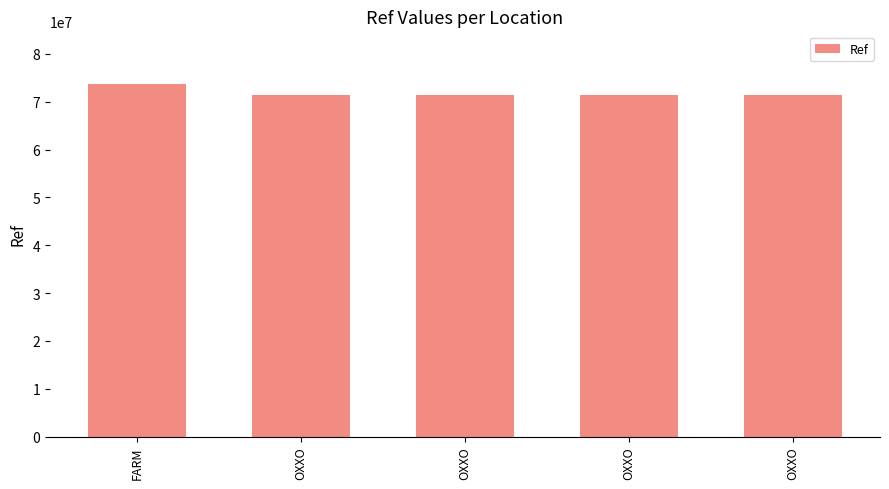

What is the change in value from OXXO to OXXO?

+249